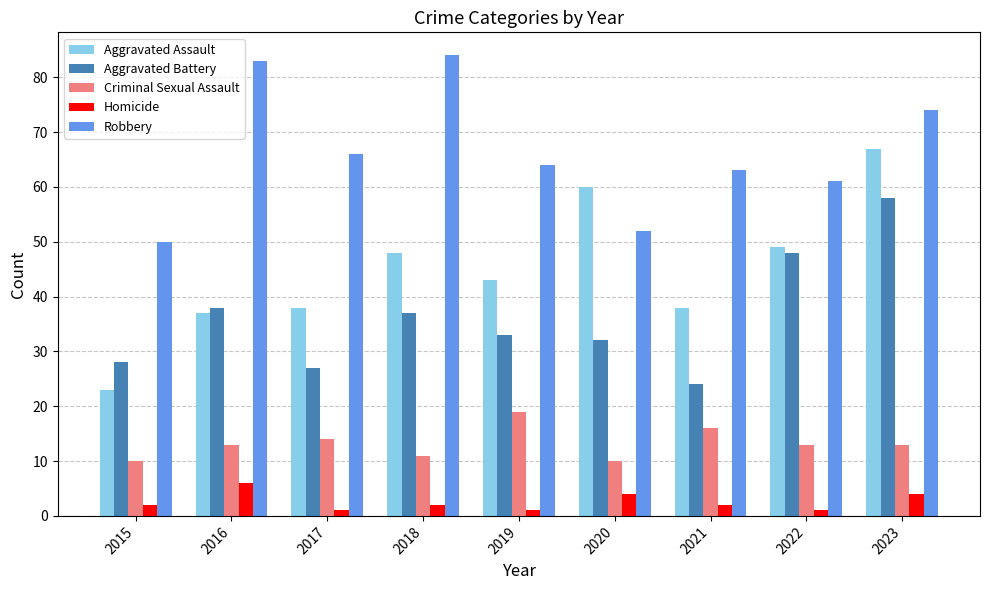

Count the number of data series in this chart.

5